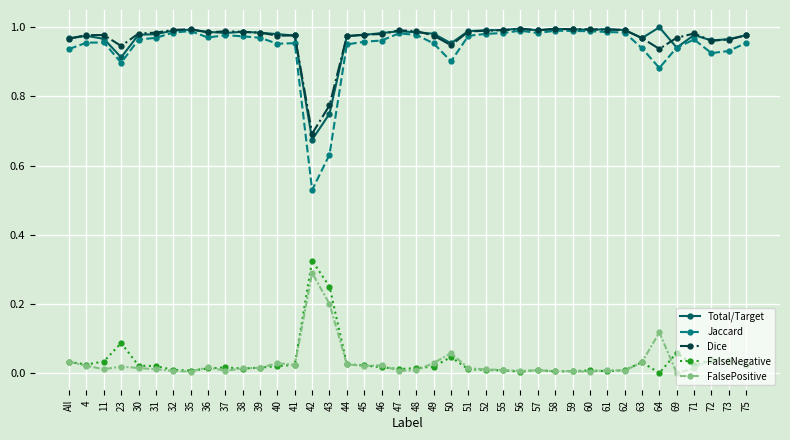

Is the value of Dice at 45 greater than the value of FalsePositive at 46?

Yes